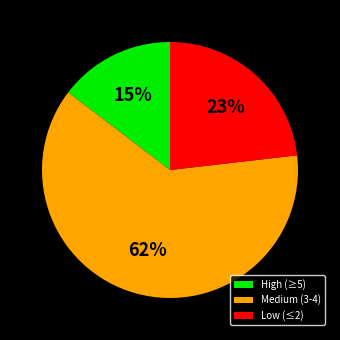

The High (≥5) slice represents 4% of the pie. True or false?

False